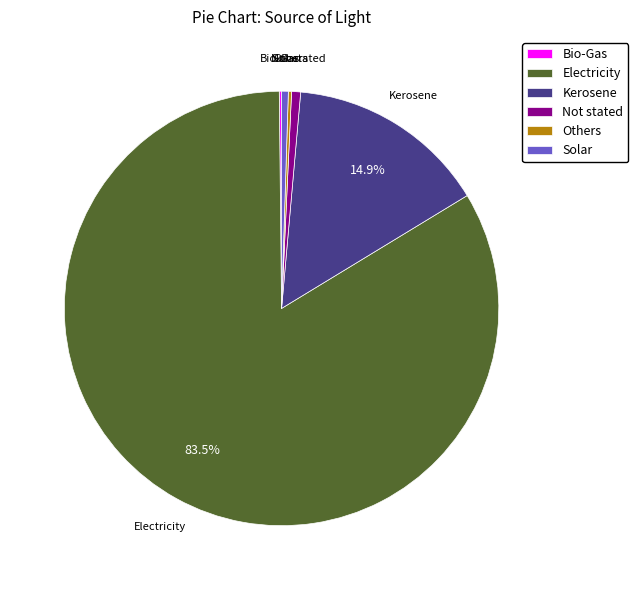

Is there any slice that represents more than half of the pie?

Yes